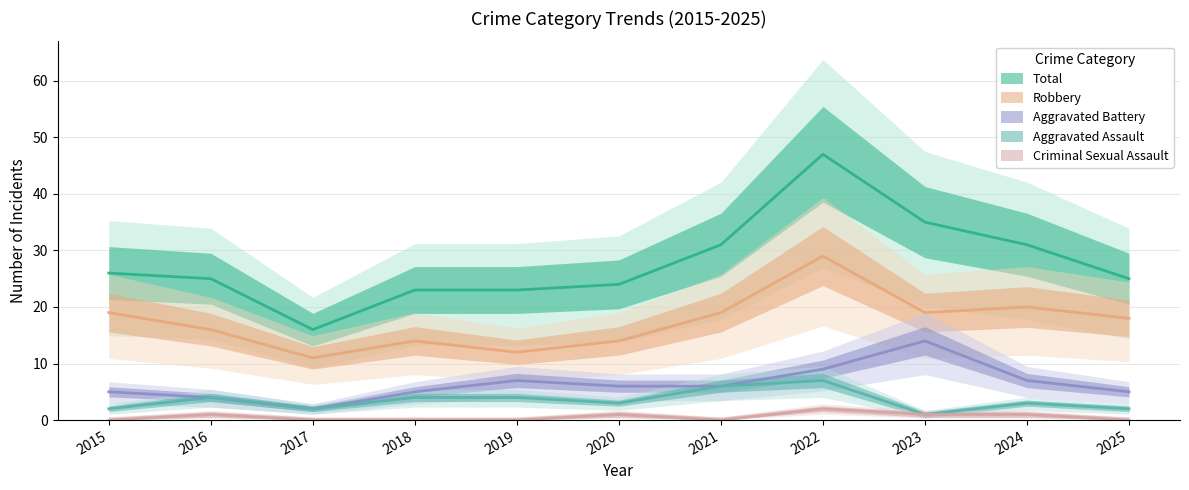

At which label does Aggravated Battery first exceed 6?

2019